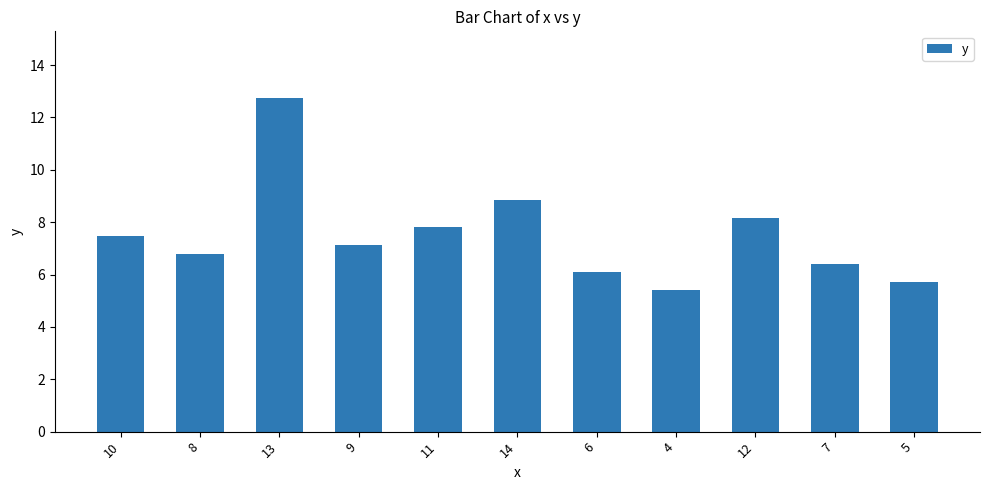

What is the sum of all values?

82.5